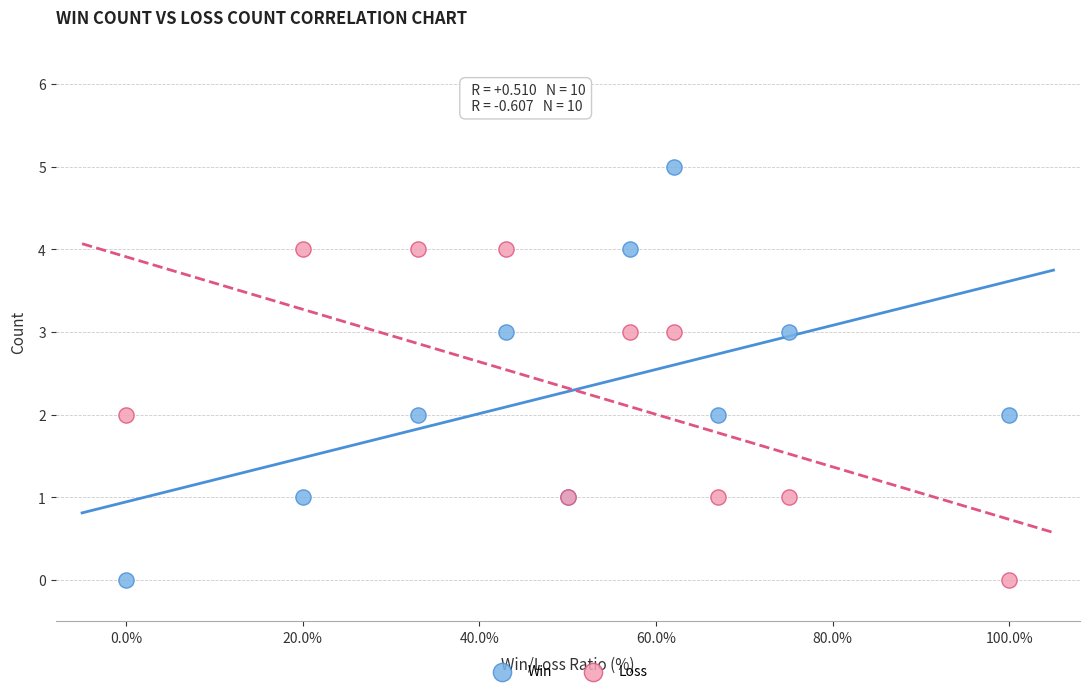

Which series has the largest Y range (max minus min)?

Win